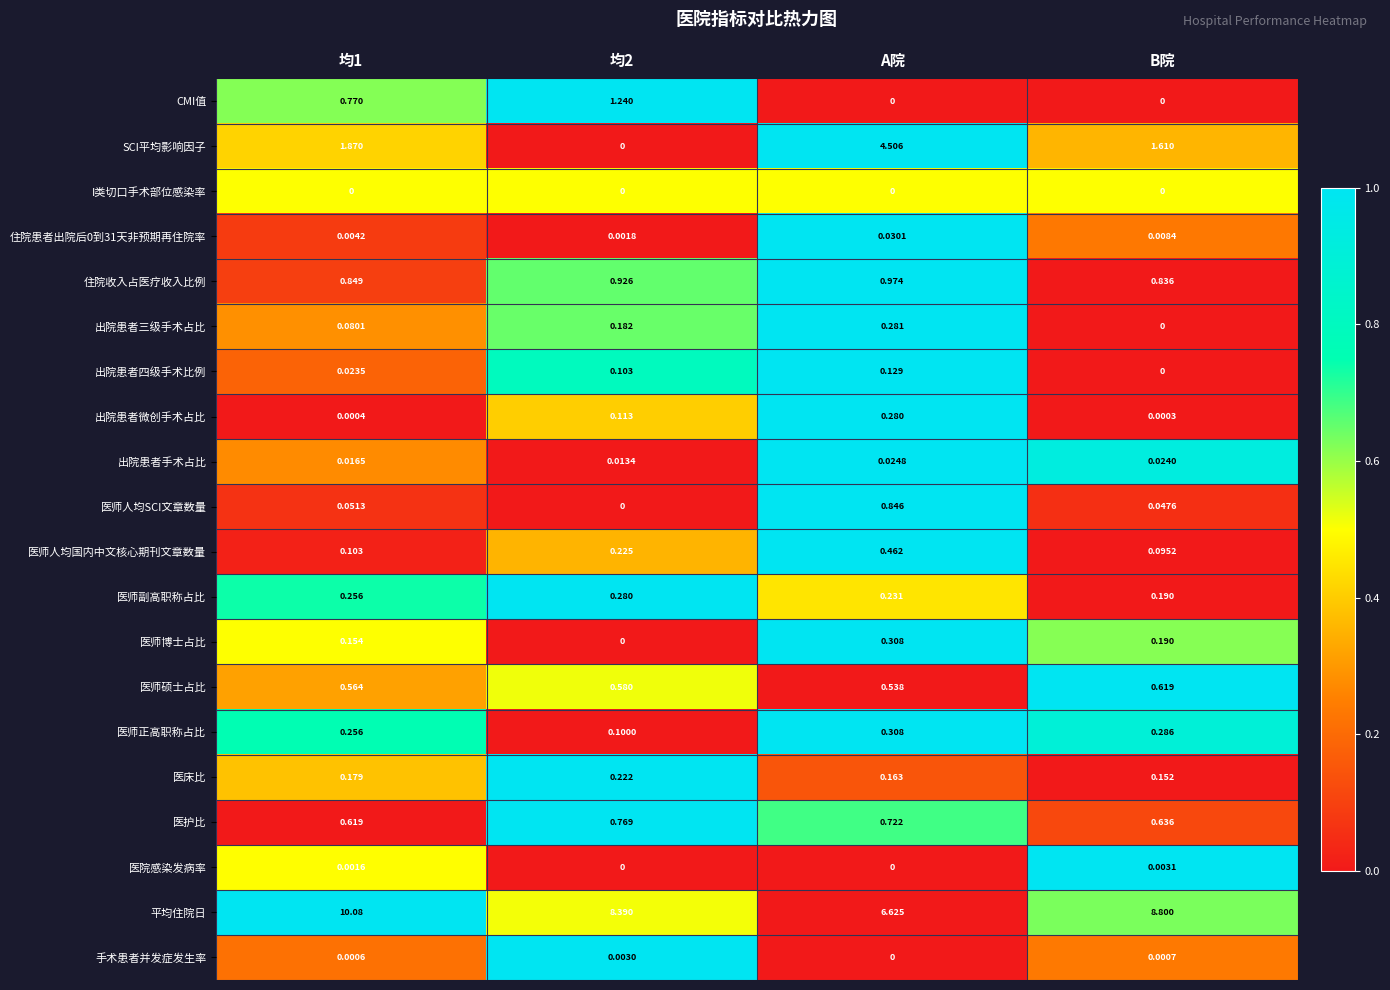

At which label is 医床比 closest to 0?

B院